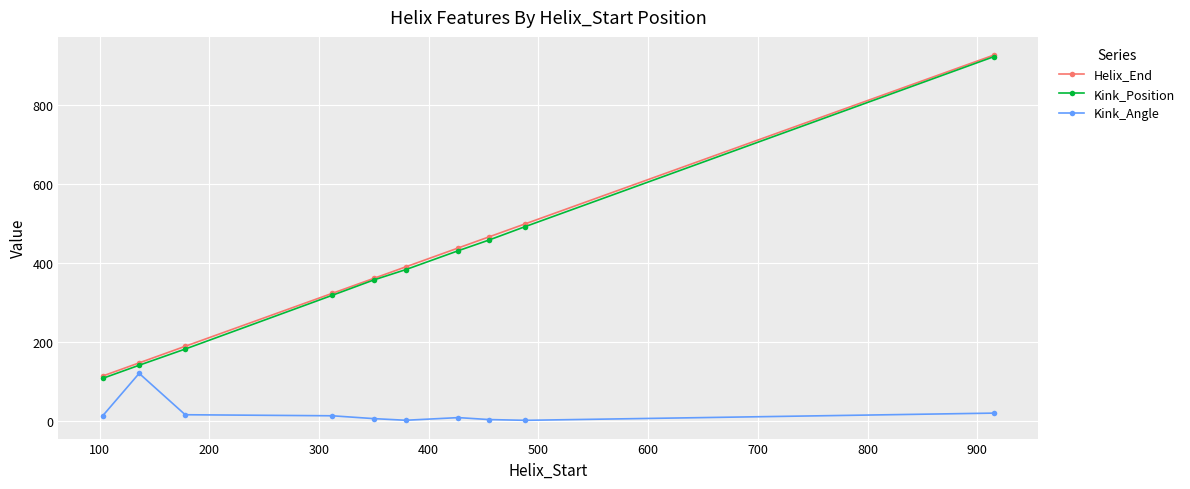

How many lines are shown in the chart?

3